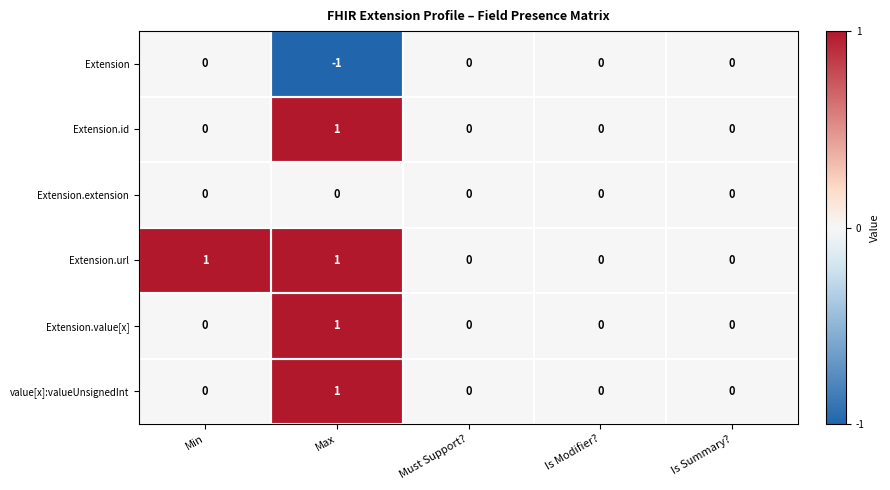

Count the value[x]:valueUnsignedInt values in the range 0 to 1.

5